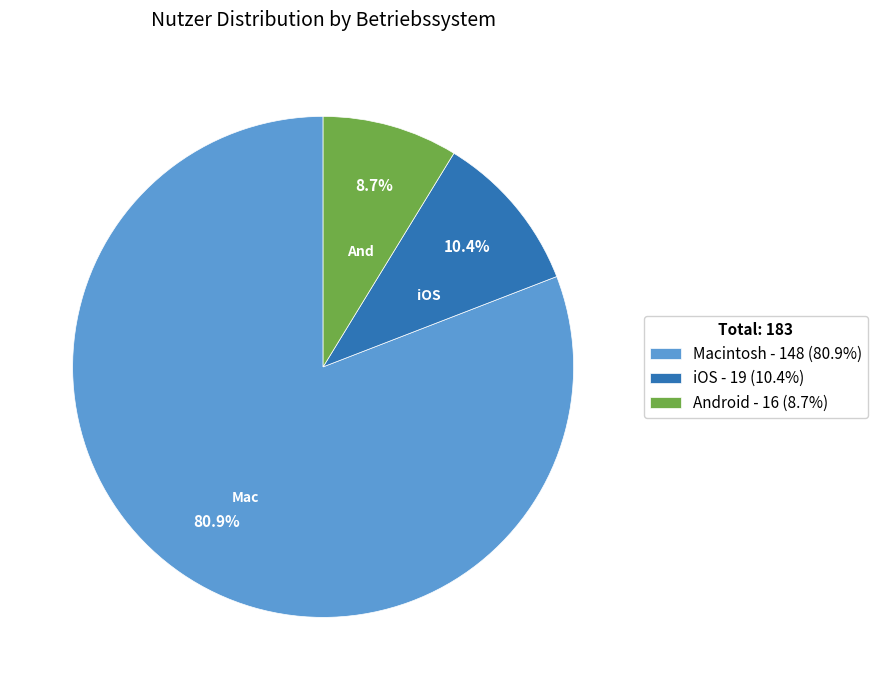

Which has a higher value, iOS or Macintosh?

Macintosh